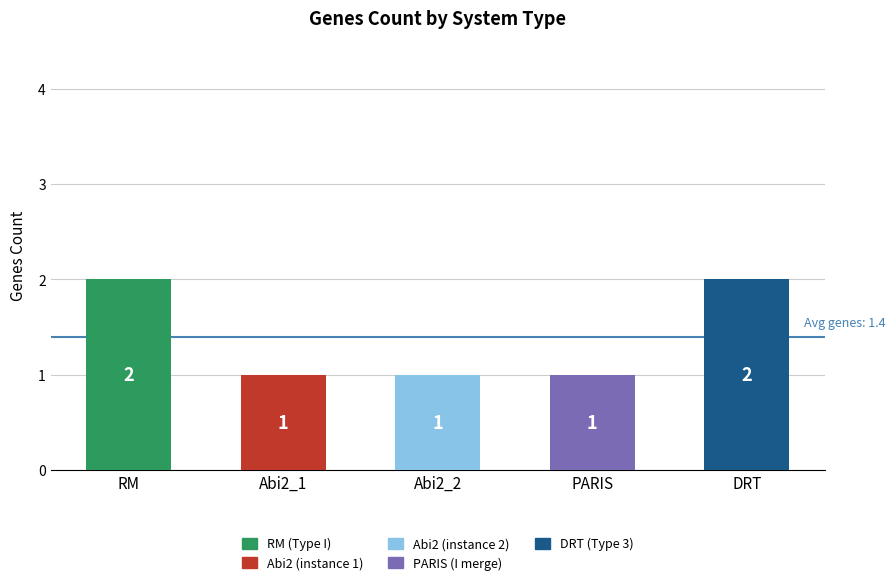

What is the change in value from RM to PARIS?

-1